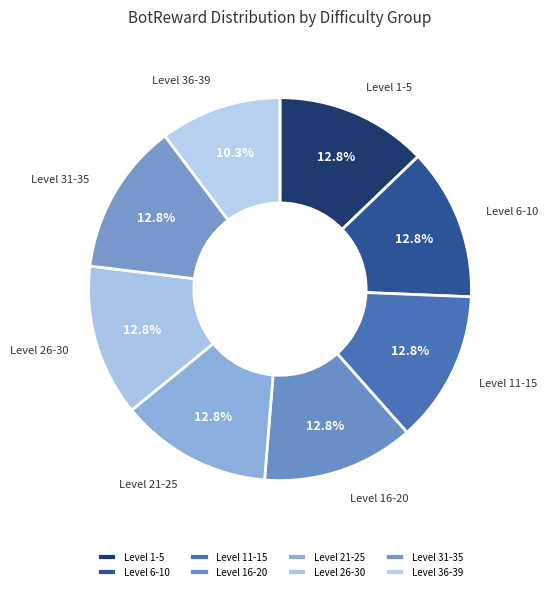

Is there a majority slice in this chart?

No